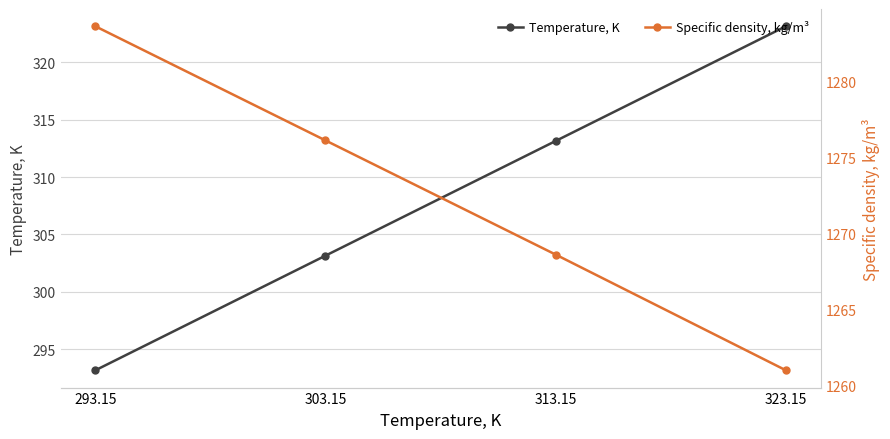

Read the Specific density, kg/m³ value at 313.15.

1268.6